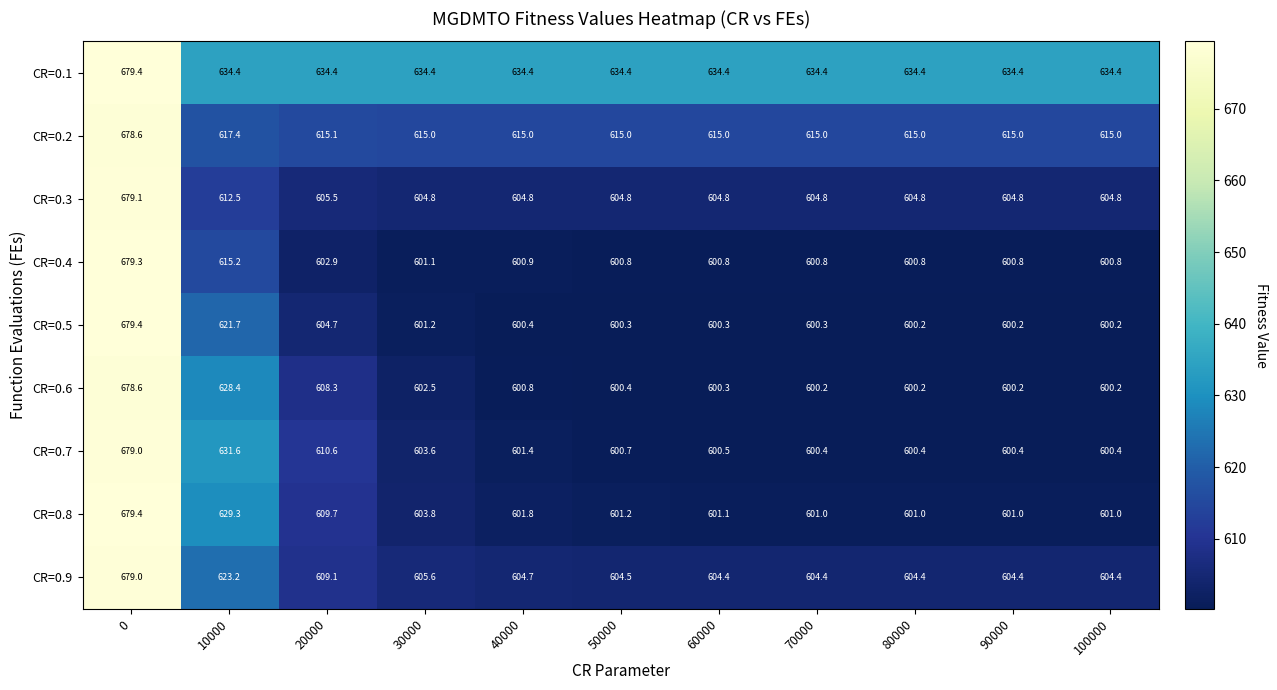

Read the CR=0.4 value at 100000.

600.8